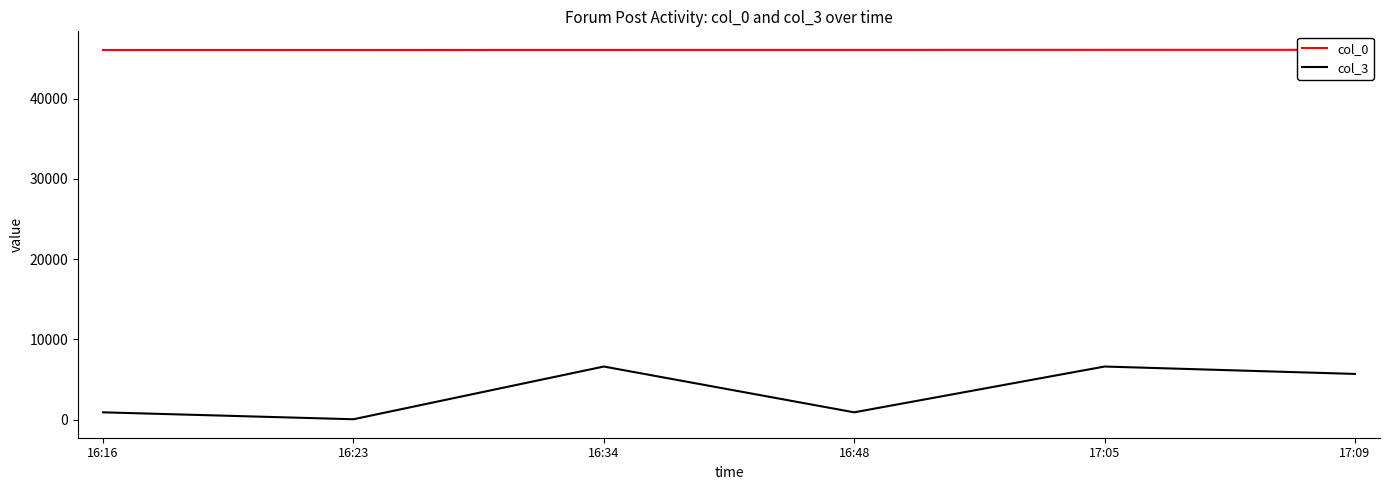

Which series has the largest total across all categories?

col_0